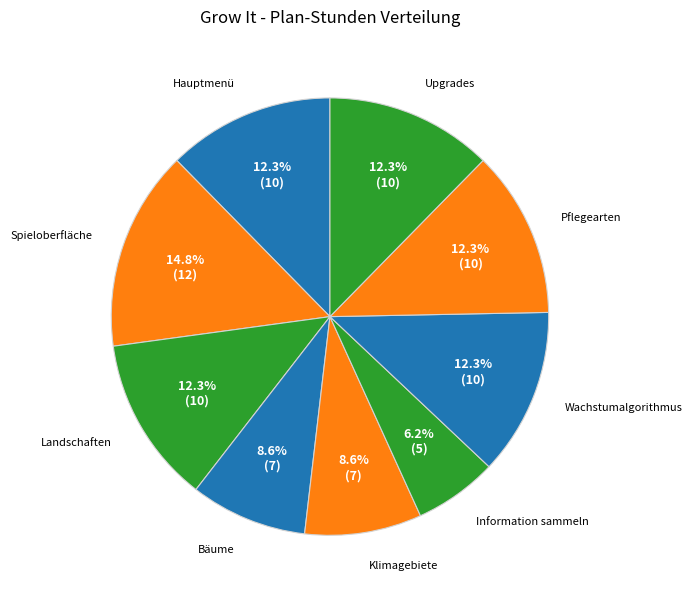

How many slices are in this pie chart?

9